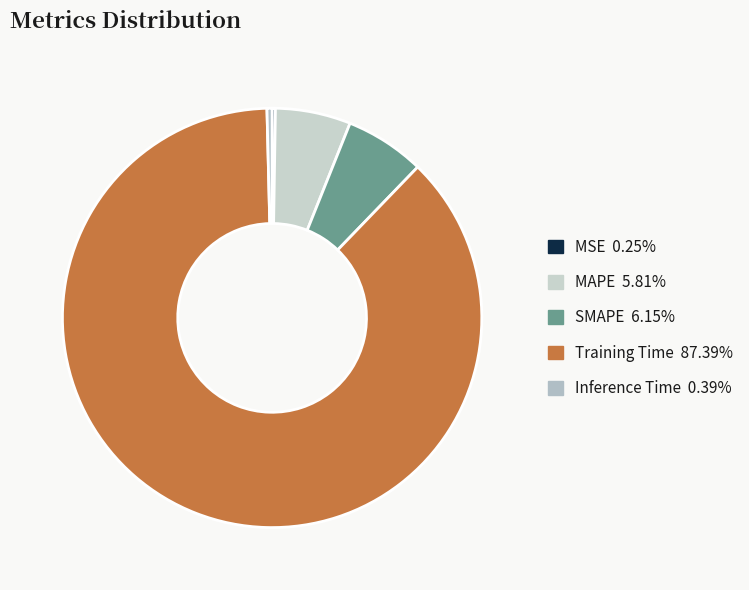

What percentage do SMAPE and Training Time together represent?

93.5%